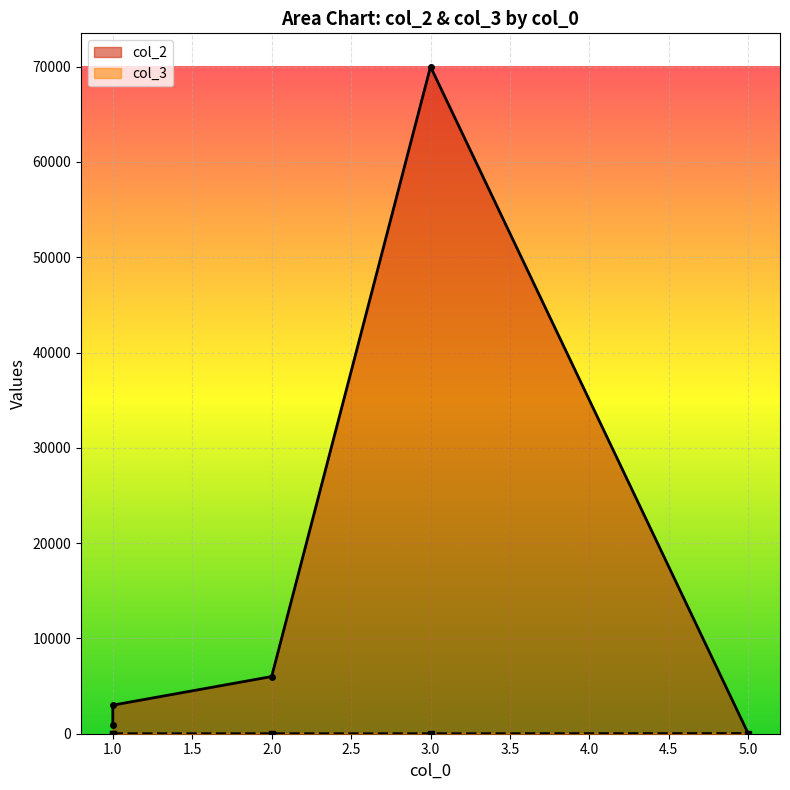

What is the value of the col_3 point at the 1st from the left?

1